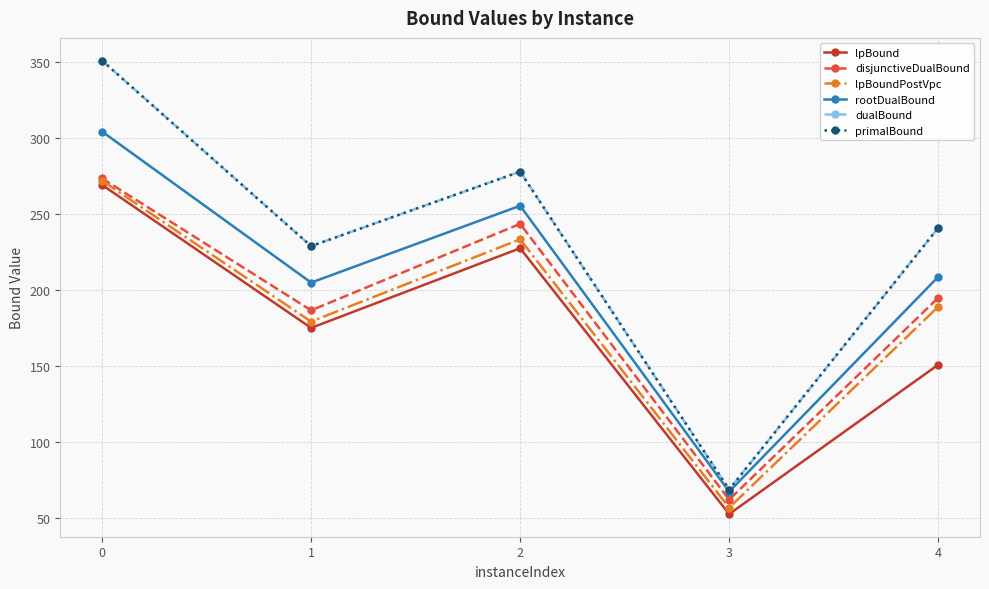

What is the sum of all dualBound values?

1168.0